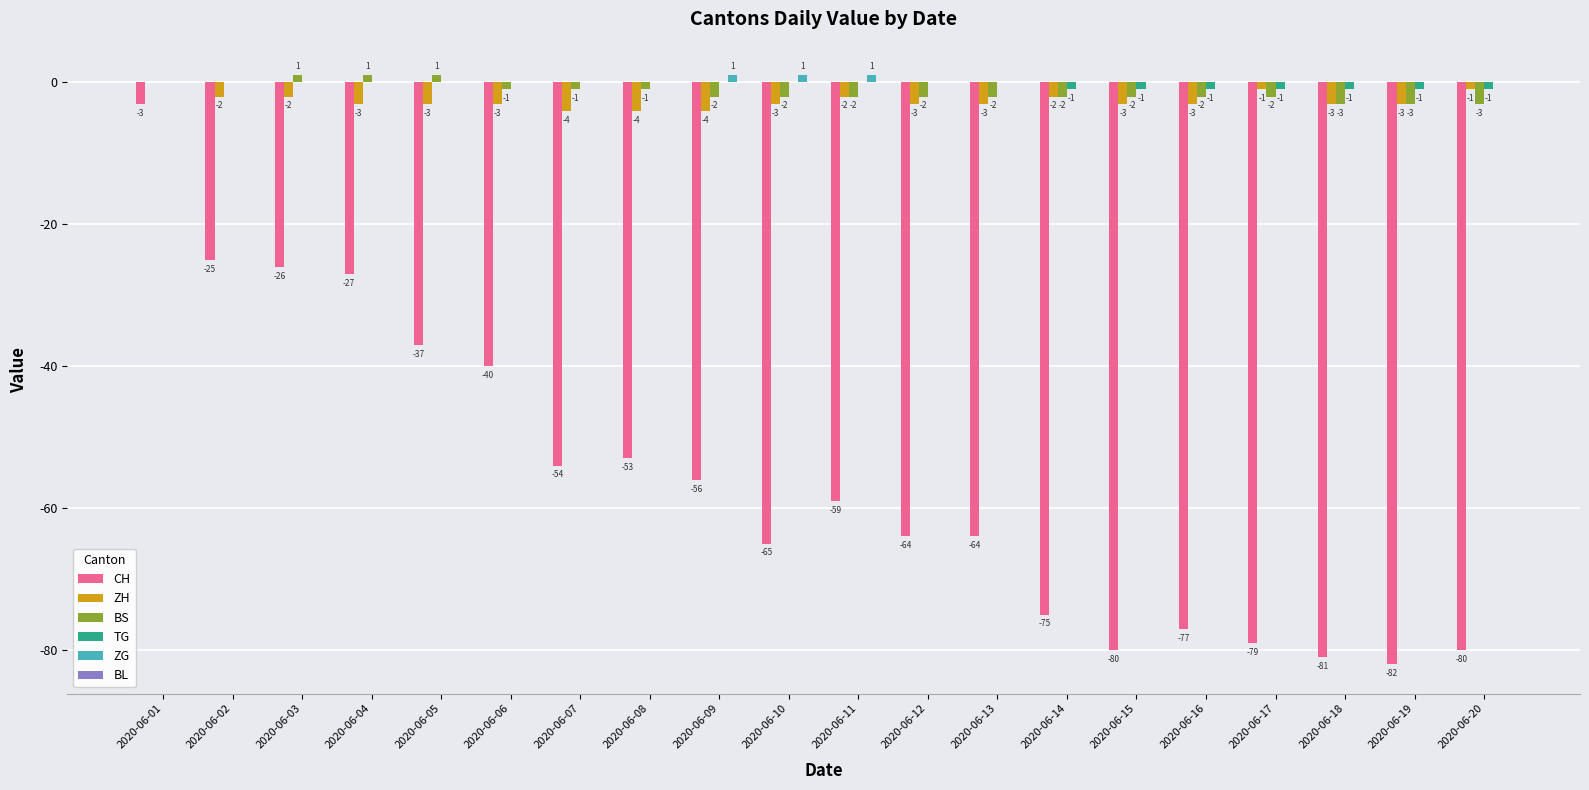

Is it true that BS equals -3 at 2020-06-19?

True